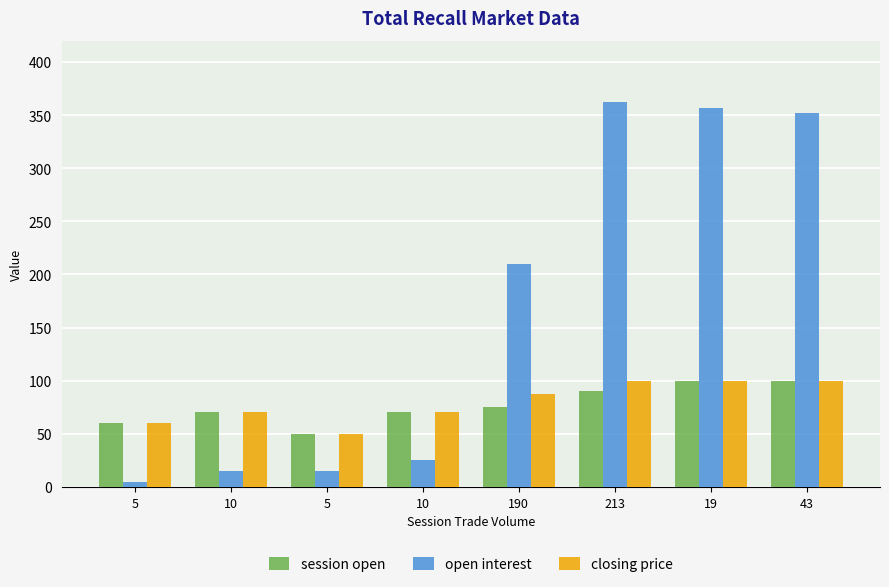

What are all the series names shown in the legend?

session open, open interest, closing price